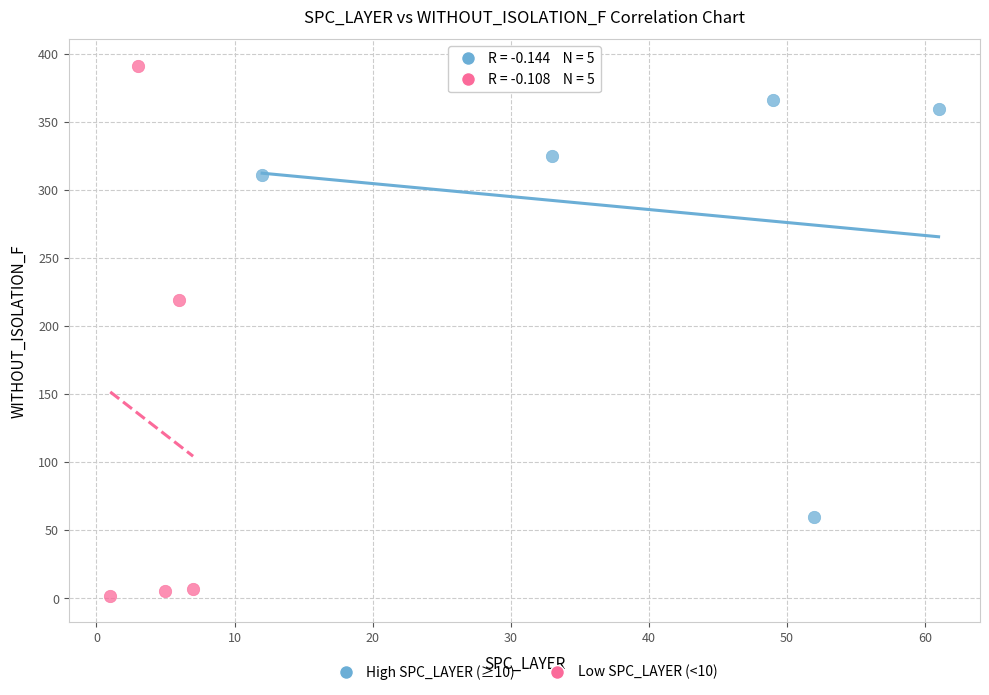

Which series has the largest Y range (max minus min)?

Low SPC_LAYER (<10)